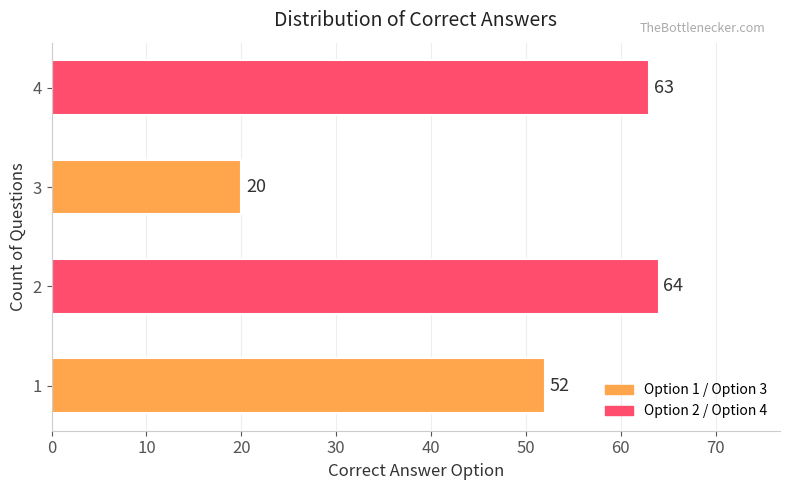

What is the sum of all values?

199